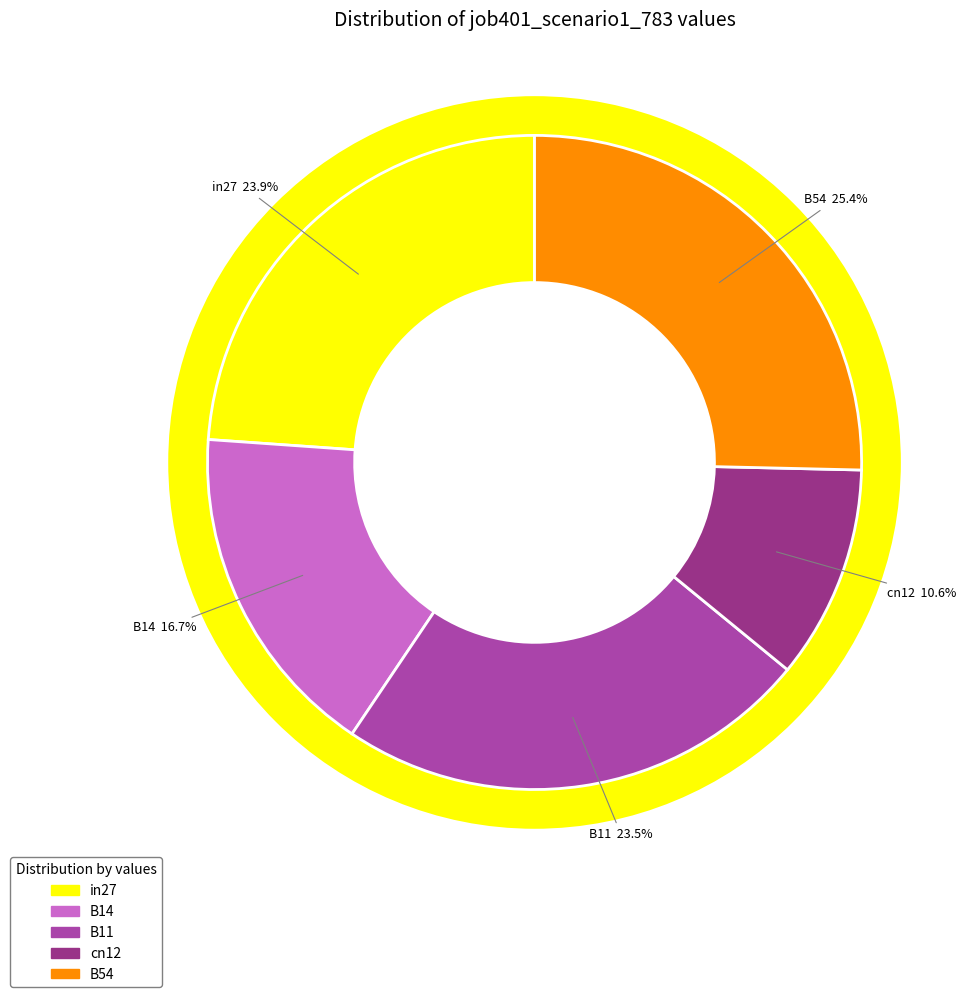

Which has a higher value, in27 or B14?

in27